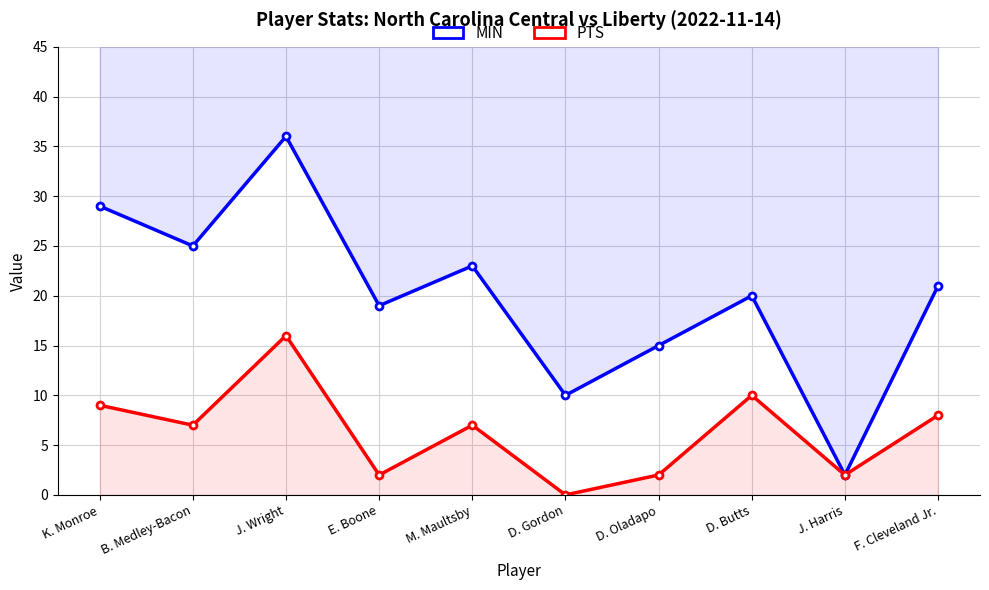

What are all the series names shown in the legend?

MIN, PTS